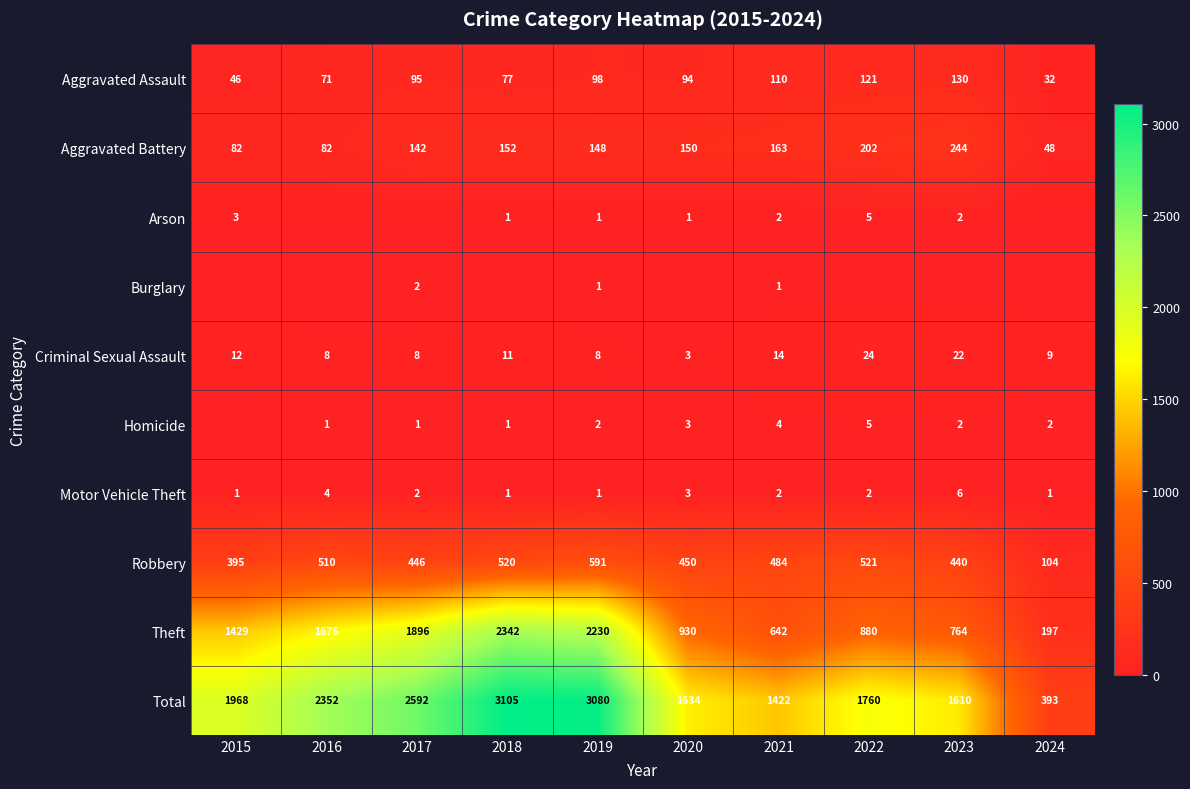

What is the maximum value for Criminal Sexual Assault?

24